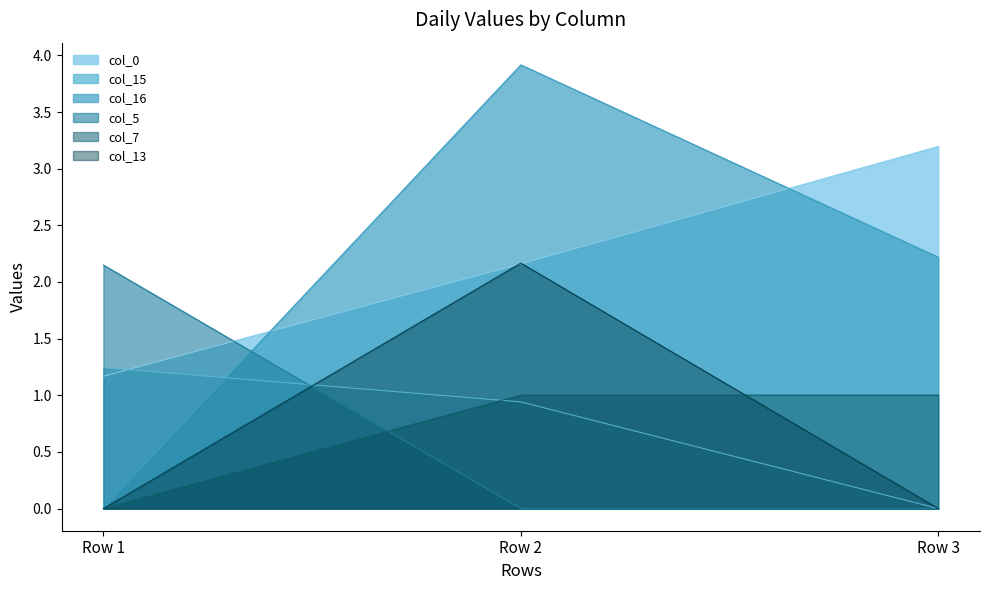

At which category is the sum across all series the highest?

Row 2